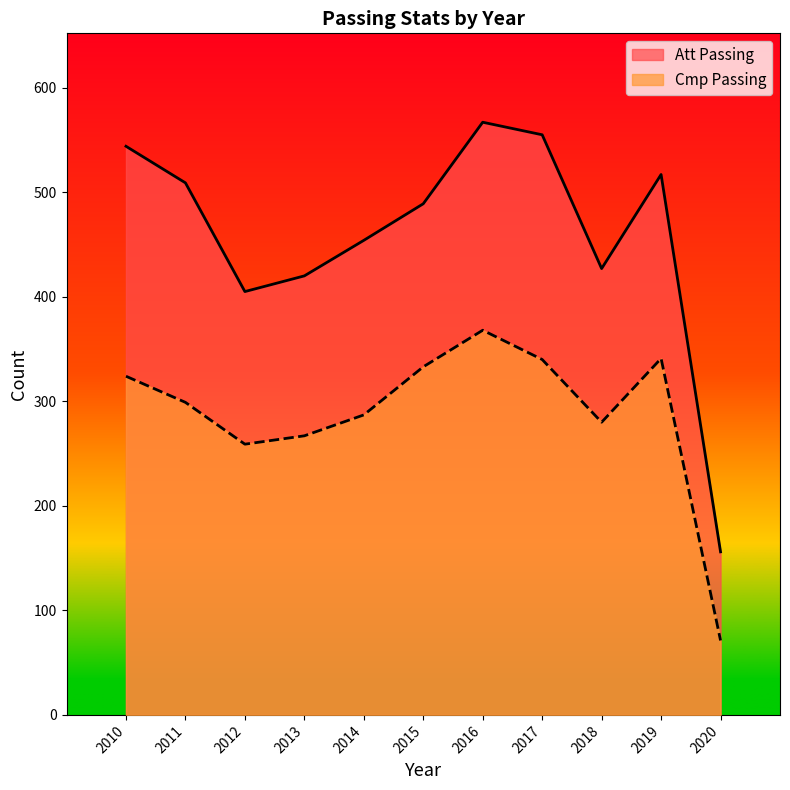

What is the highest value of the Att Passing series?

567.0